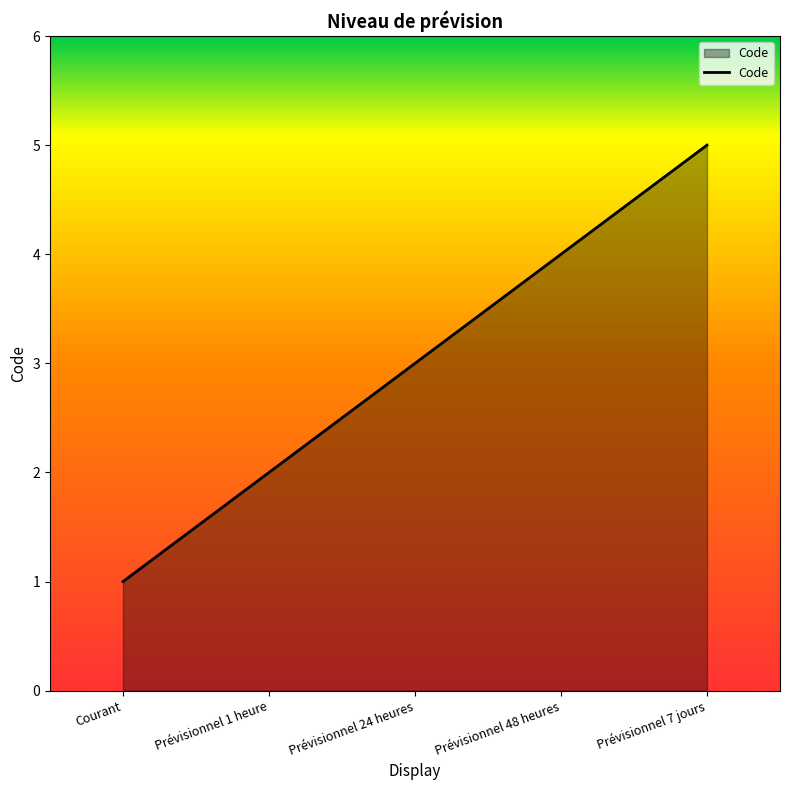

The chart shows a value of 1 at Prévisionnel 24 heures. True or false?

False